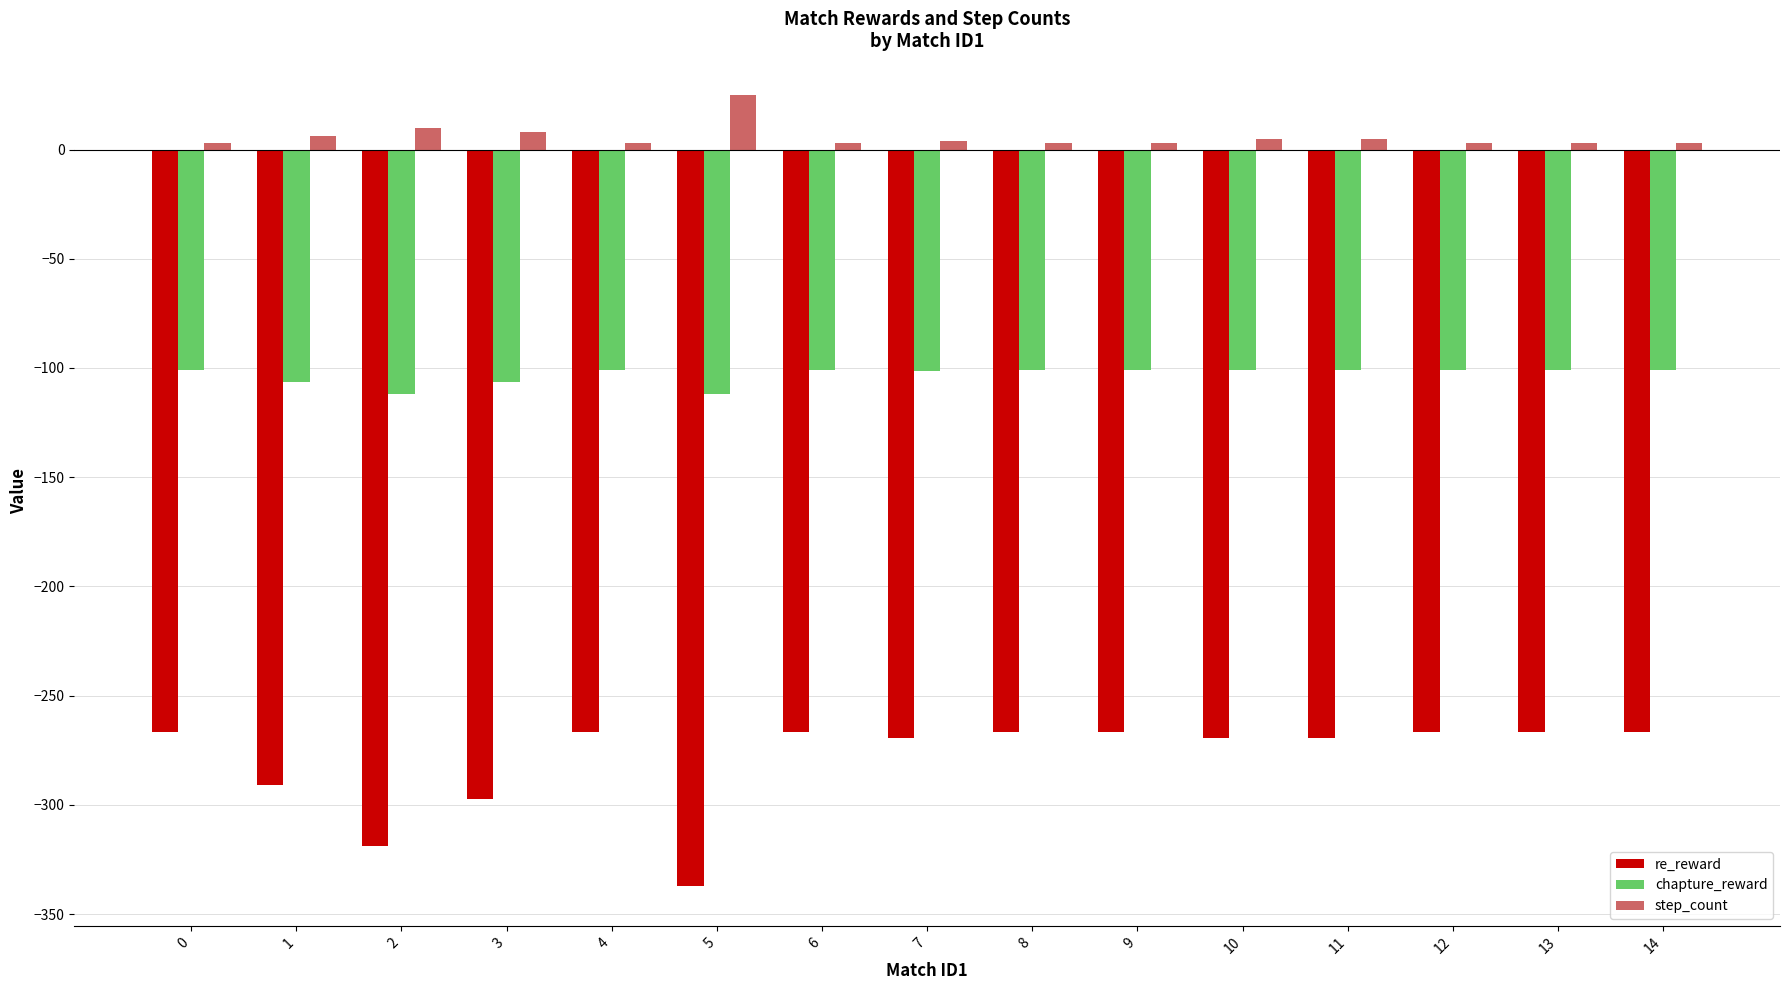

What is the average value of the chapture_reward series?

-103.2